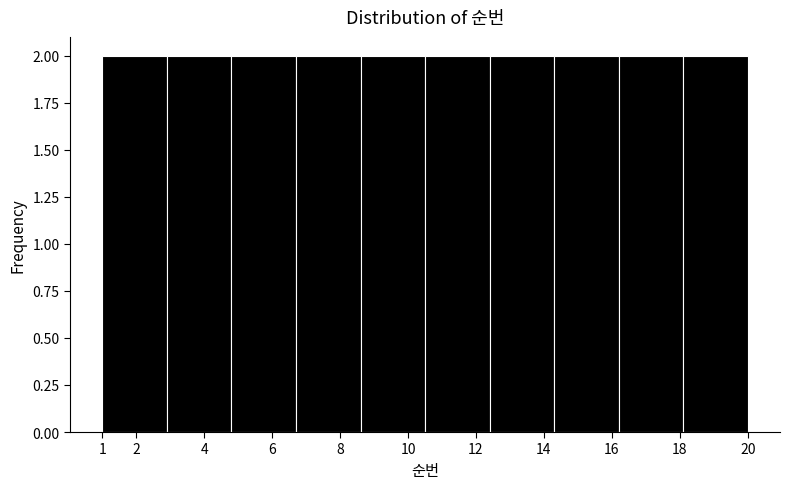

Reading left to right, list every bar in this chart as the range it spans on the x-axis followed by its height. The values are not printed on the chart, so give them approximately, as read against the axis.

1.0 to 2.9: 2
2.9 to 4.8: 2
4.8 to 6.7: 2
6.7 to 8.6: 2
8.6 to 10.5: 2
10.5 to 12.4: 2
12.4 to 14.3: 2
14.3 to 16.2: 2
16.2 to 18.1: 2
18.1 to 20.0: 2